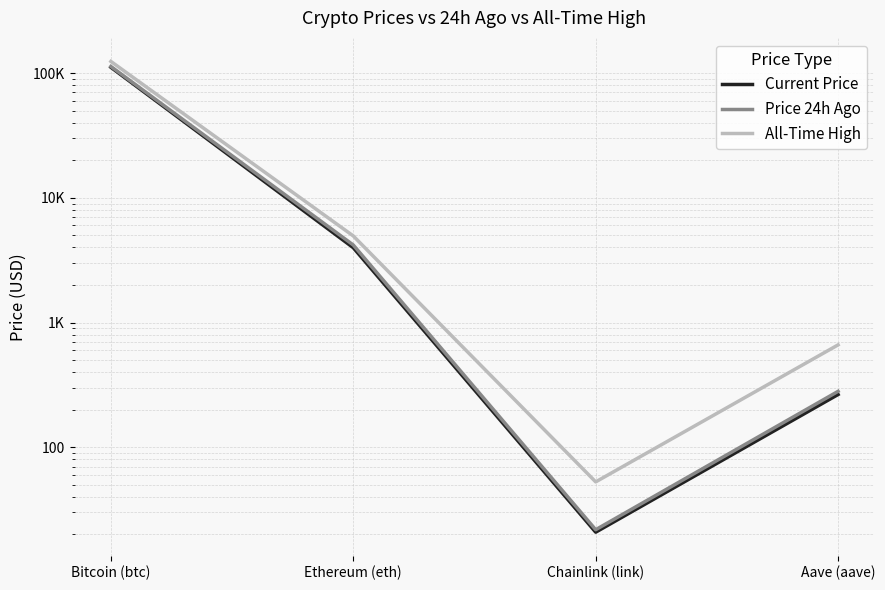

Reading left to right, transcribe all the data shown in this chart.

Current Price: 111405.0	3980.9	20.8	264.6
Price 24h Ago: 113053.0	4181.9	21.8	280.5
All-Time High: 124128.0	4946.1	52.7	661.7